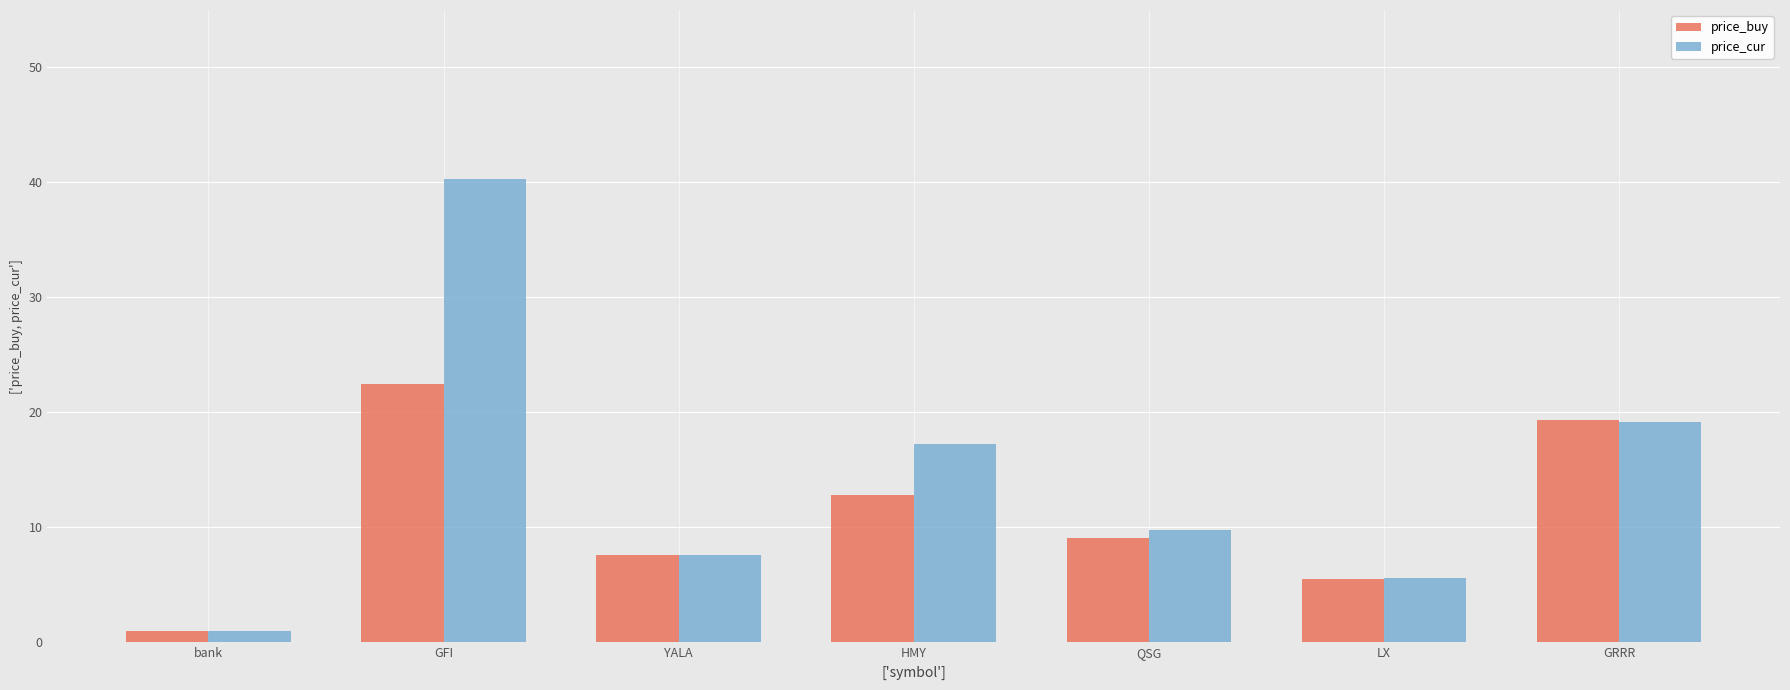

What is the highest value of the price_cur series?

40.3